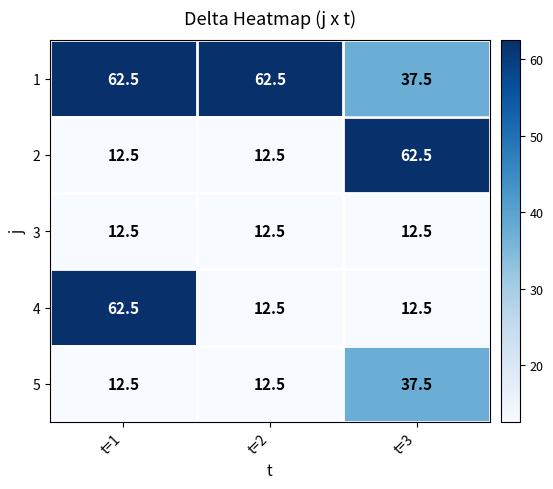

What is the greatest value displayed?

62.5